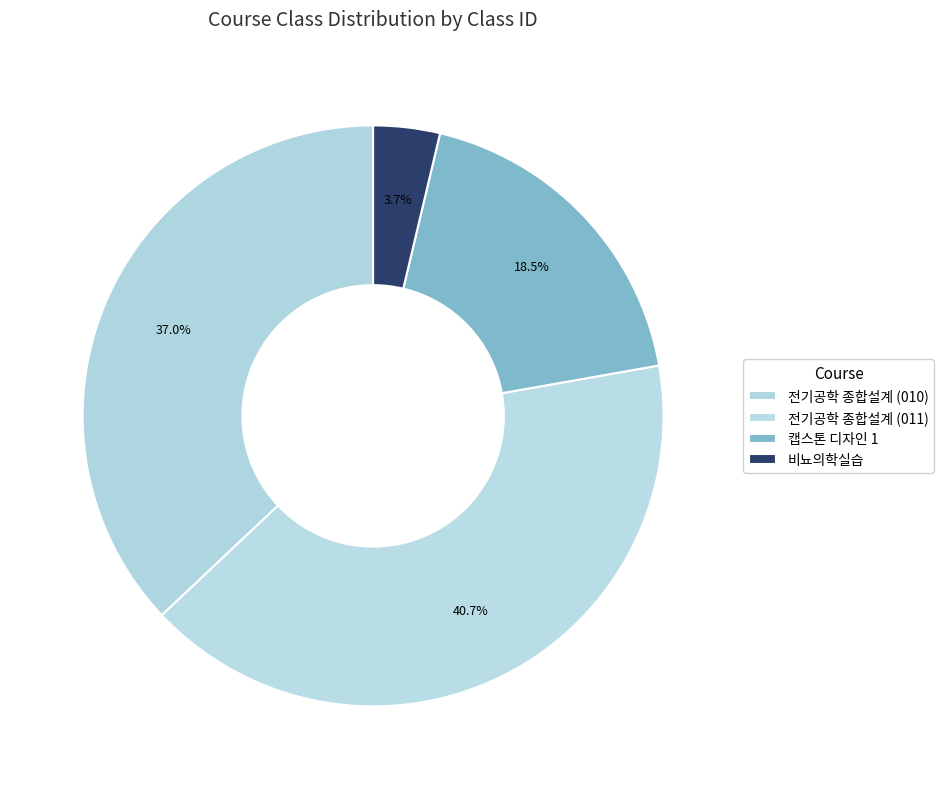

Approximately how many times larger is the value at 전기공학 종합설계 (011) compared to 전기공학 종합설계 (010)?

1.1